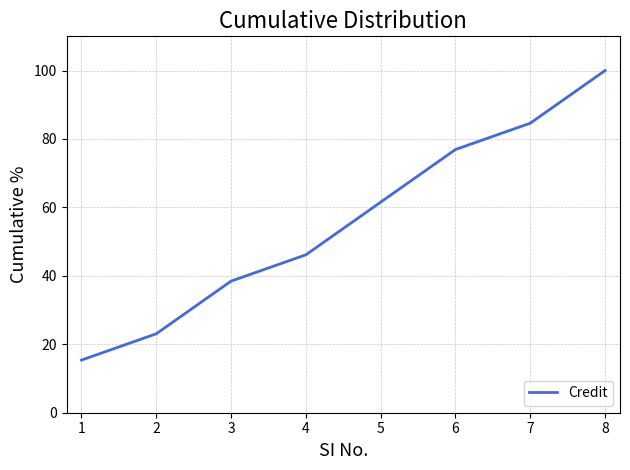

What is the difference between the second highest and minimum values?

69.2